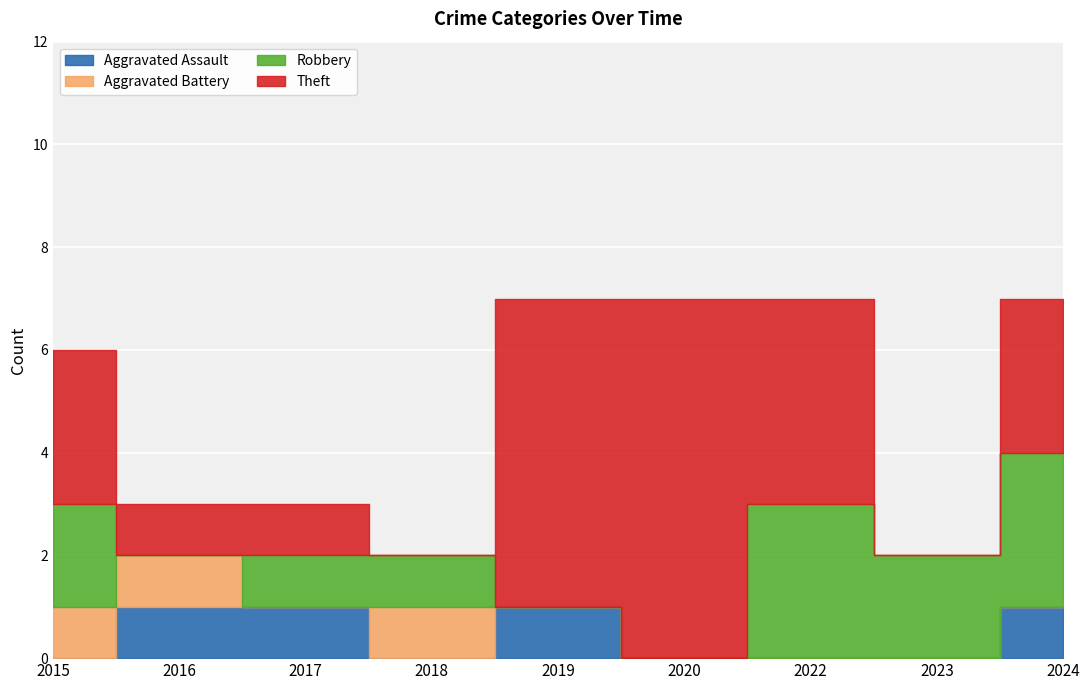

At which category is the sum across all series the highest?

2019